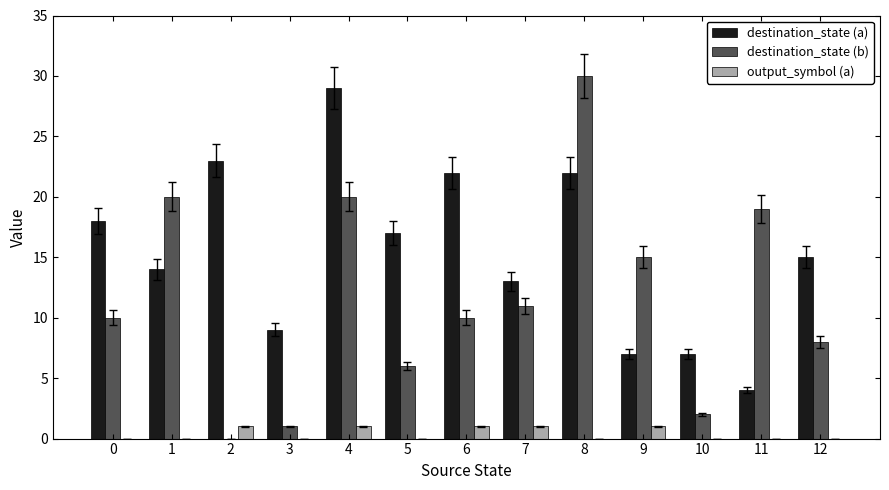

The value of destination_state (a) at 0 is 30. True or false?

False